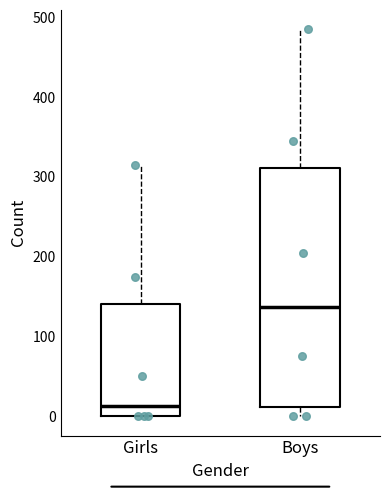

Which box has the lowest median line?

Girls